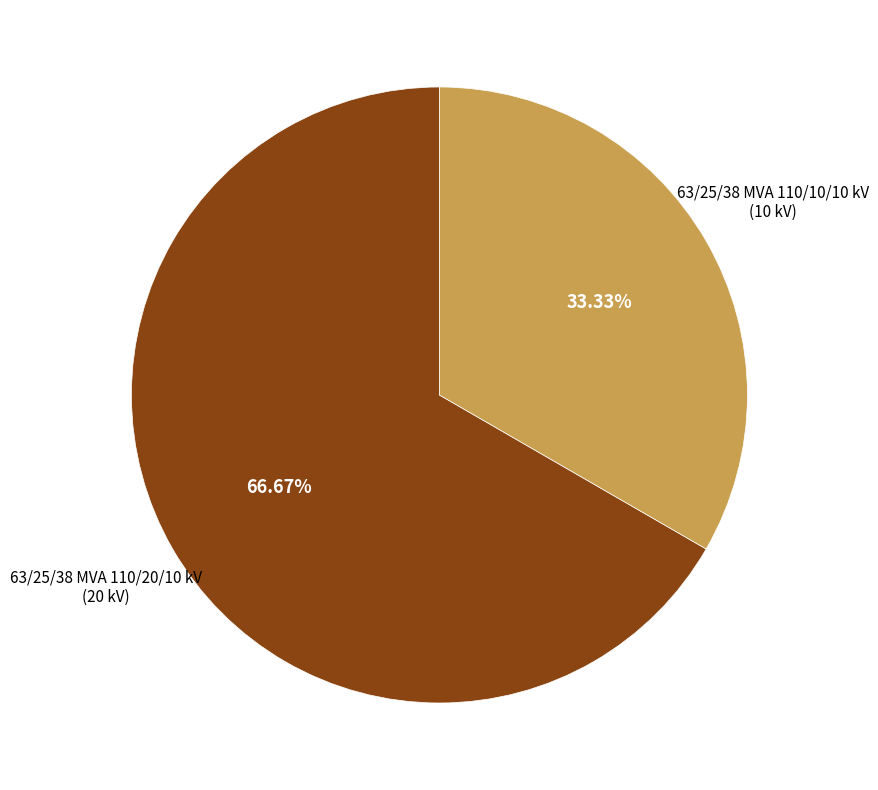

Is there any slice that represents more than half of the pie?

Yes